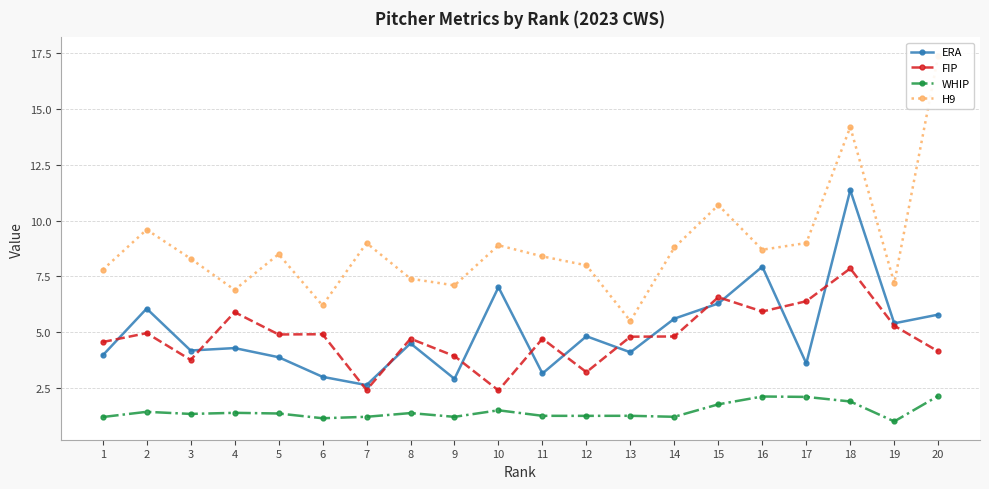

Which category has the highest value across all series?

20